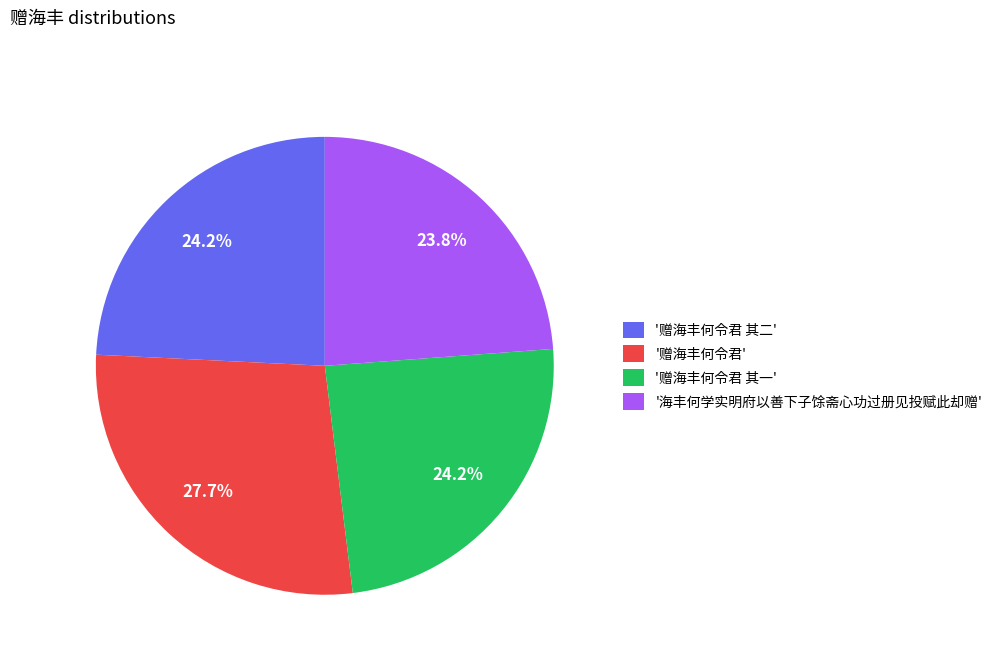

Approximately how many times larger is the value at '赠海丰何令君' compared to '赠海丰何令君 其二'?

1.1